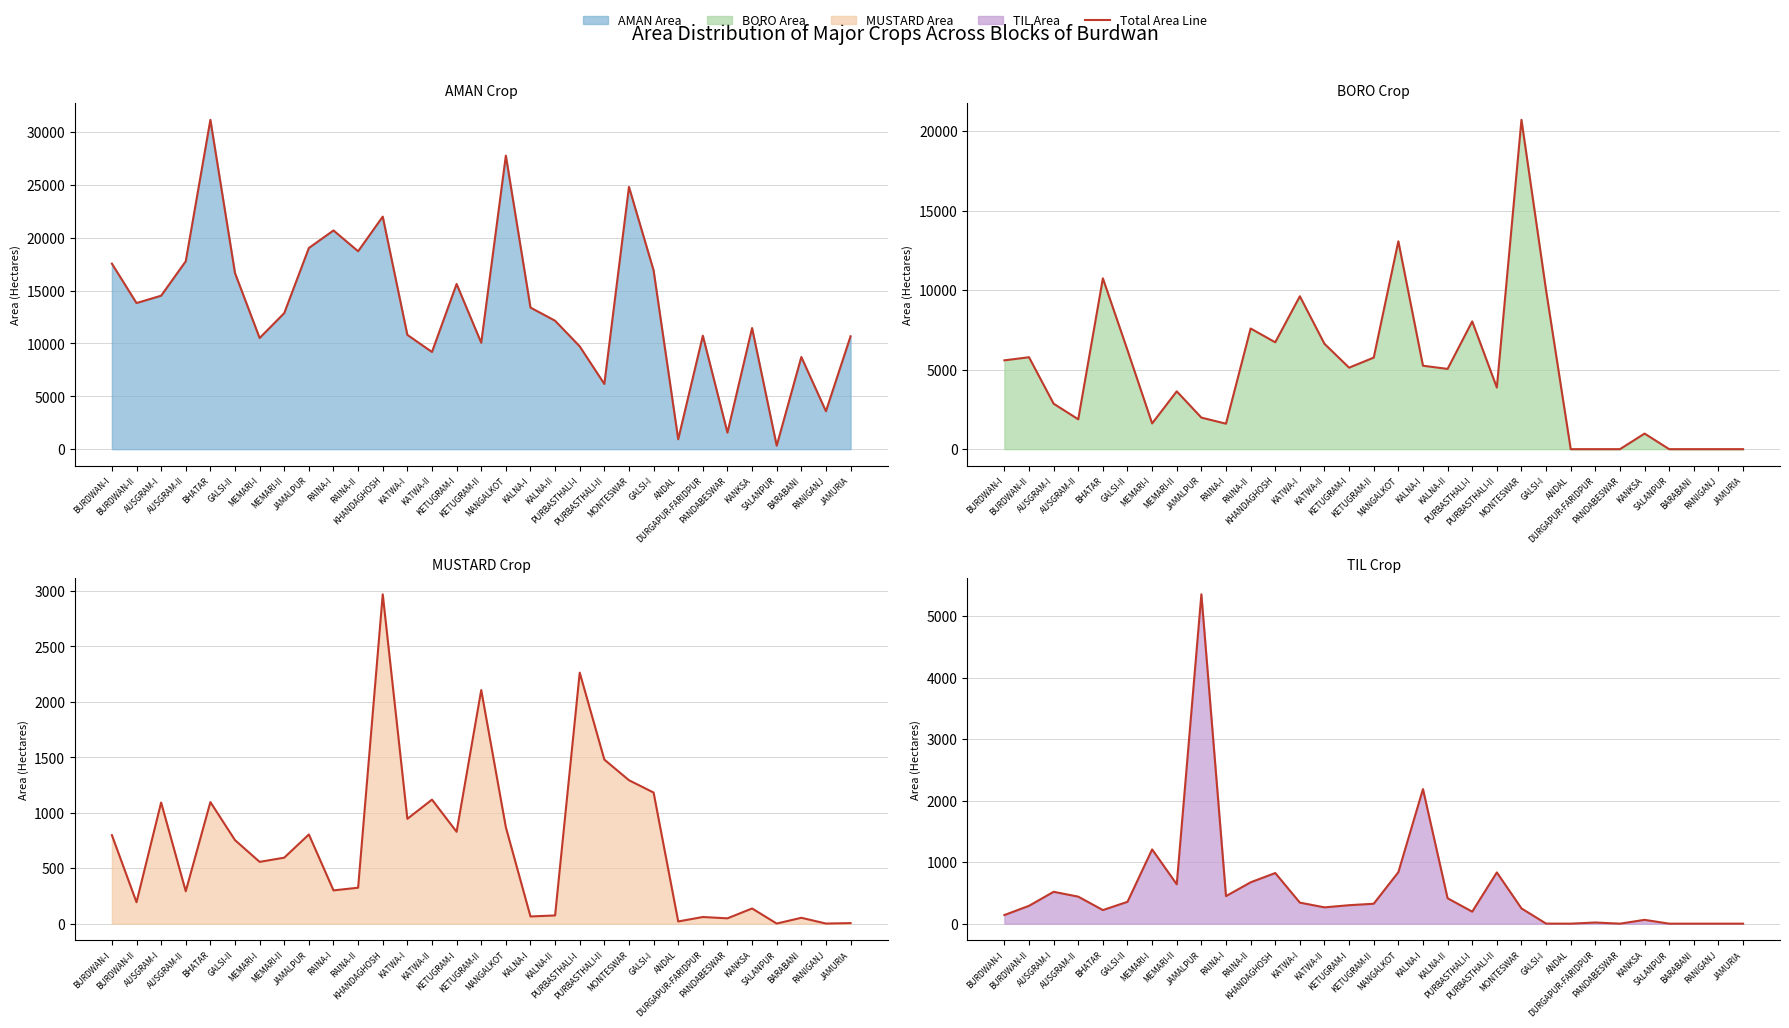

At which label does the data first exceed 300?

AUSGRAM-I